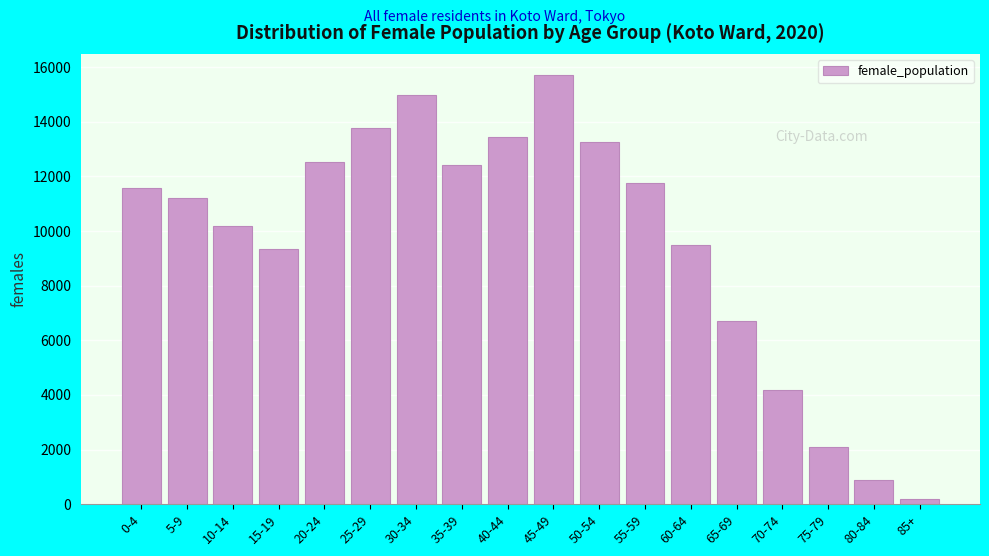

Reading right to left, what are all the values shown in this chart?

176	888	2092	4182	6718	9485	11772	13246	15700	13443	12426	14986	13777	12522	9331	10171	11213	11581